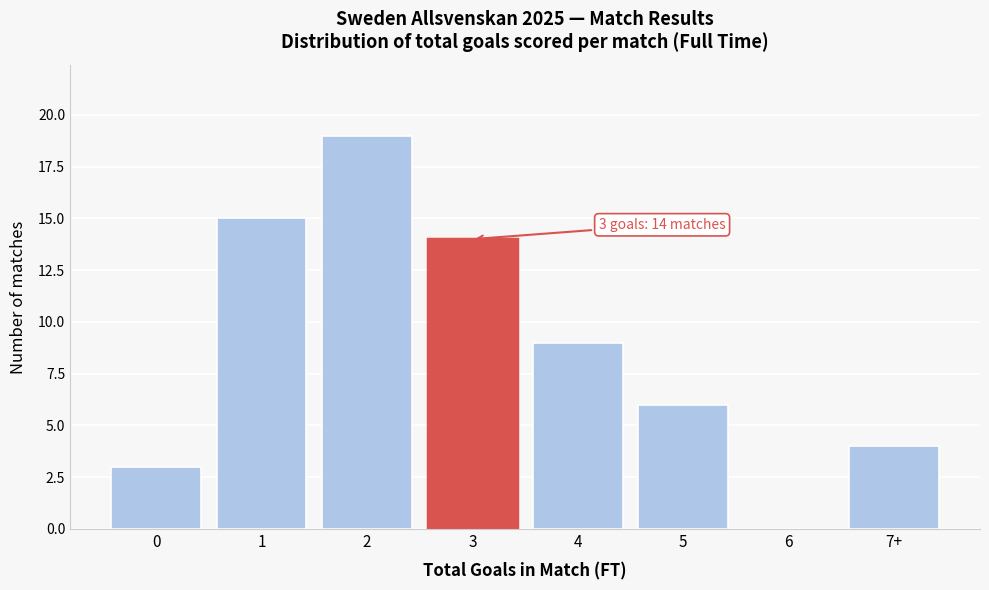

Reading left to right, list all the values displayed in this chart.

0=3	1=15	2=19	3=14	4=9	5=6	6=0	7+=4